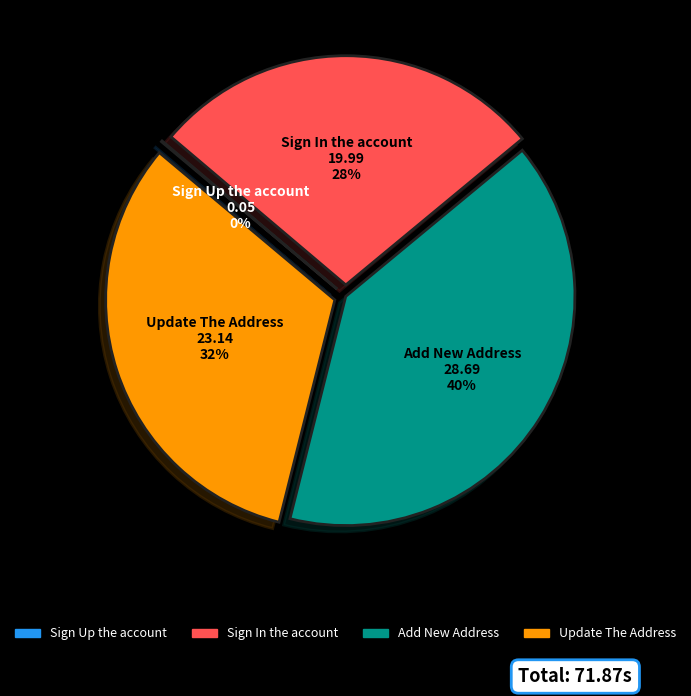

To the nearest percent, what portion does Update The Address represent?

32%